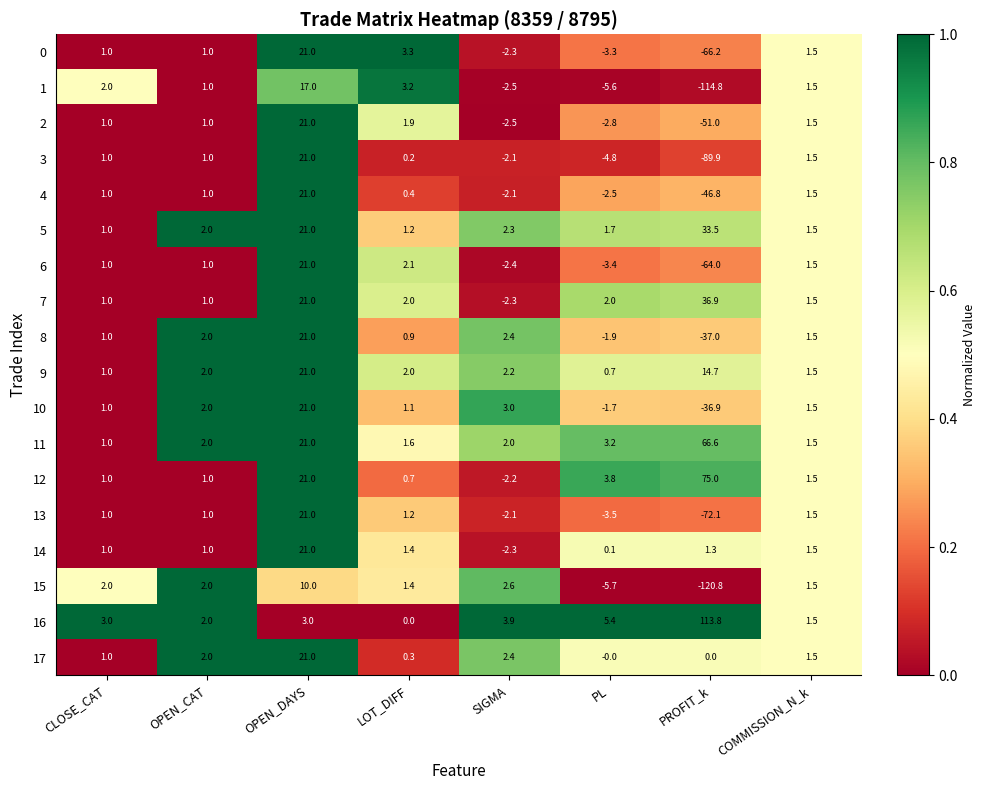

What is the difference between the 13 values at CLOSE_CAT and OPEN_DAYS?

20.0